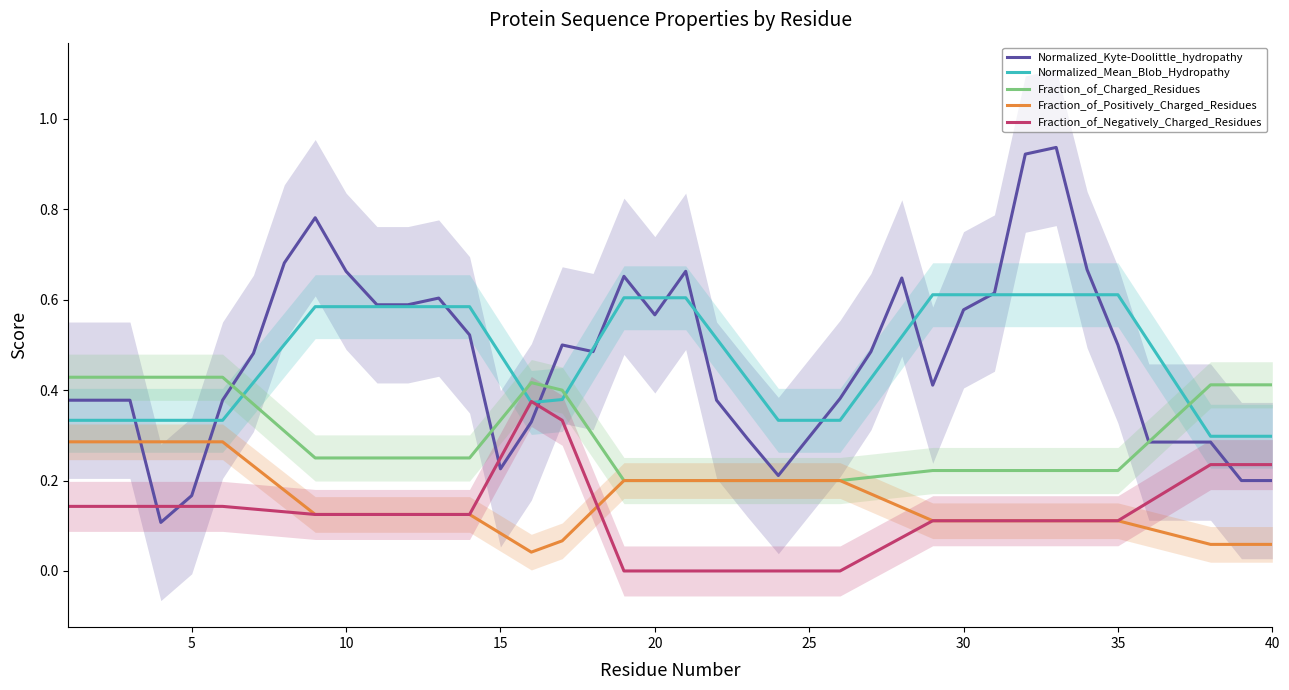

What is the difference between the second highest and minimum values in the Fraction_of_Charged_Residues series?

0.2